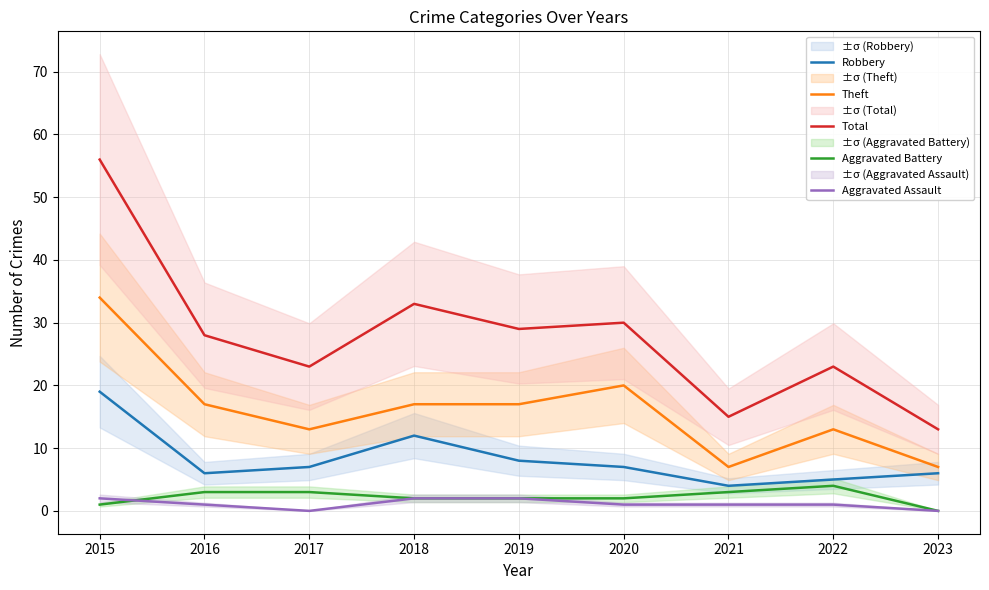

How many series are shown in this chart?

5